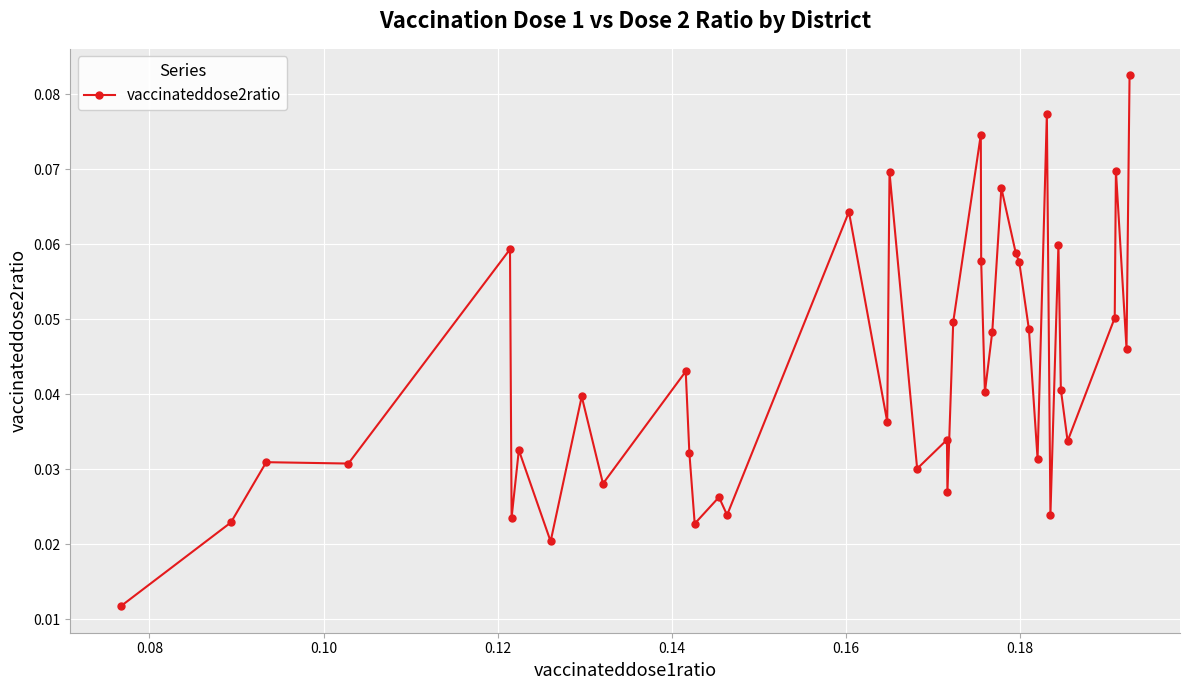

What is the sum of all values?

1.7